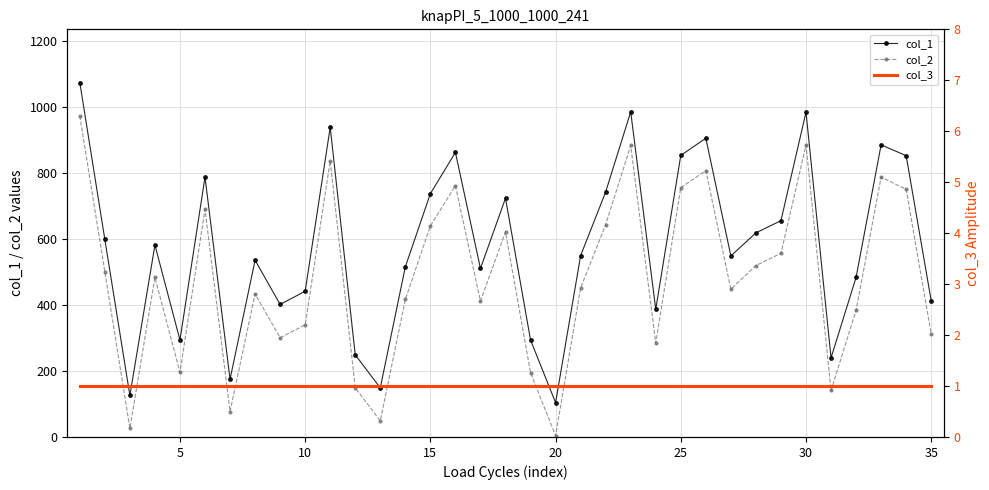

What is the average value of the col_1 series?

578